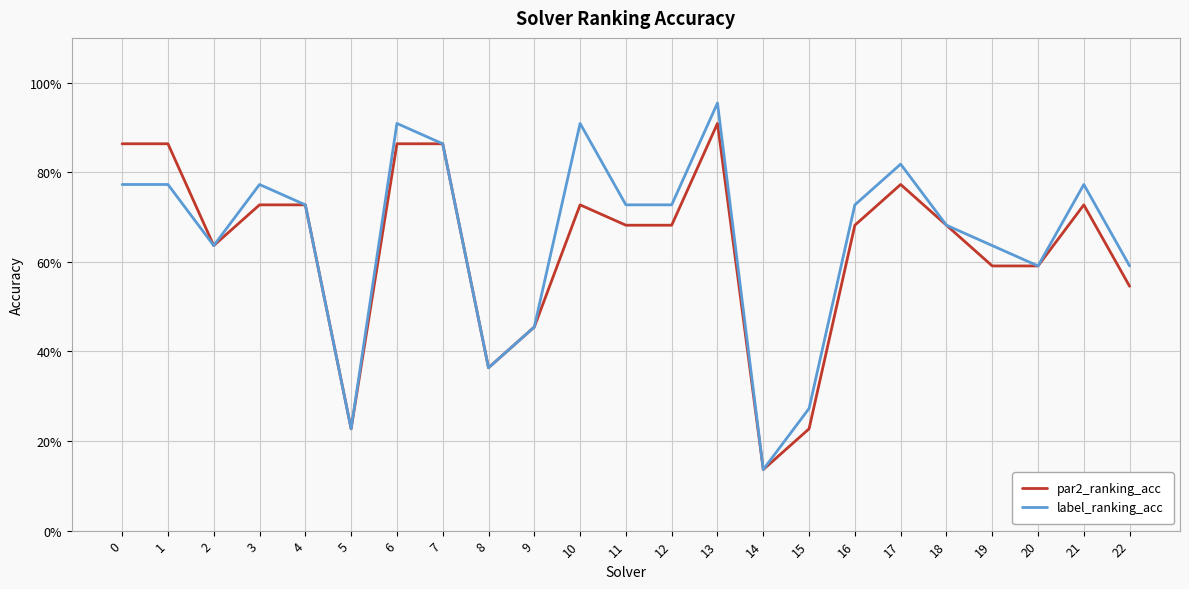

True or false: label_ranking_acc has more than 2 points higher than both neighbors.

True